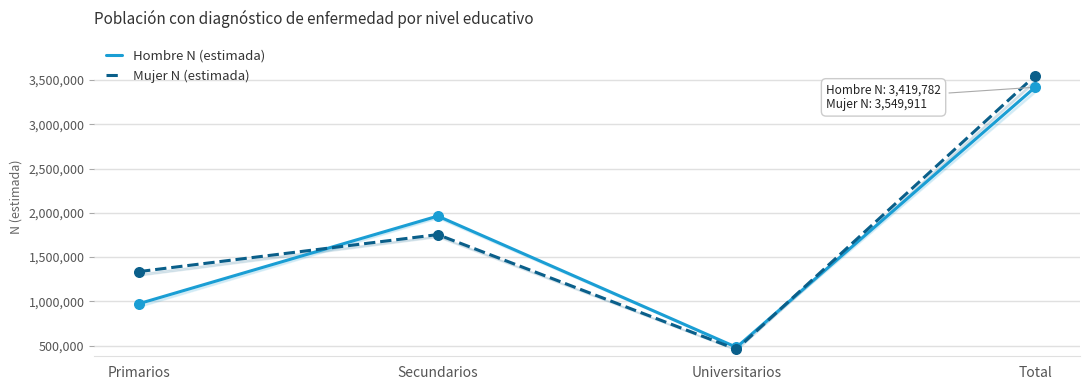

Which series has the widest spread of Y values?

Mujer N (estimada)